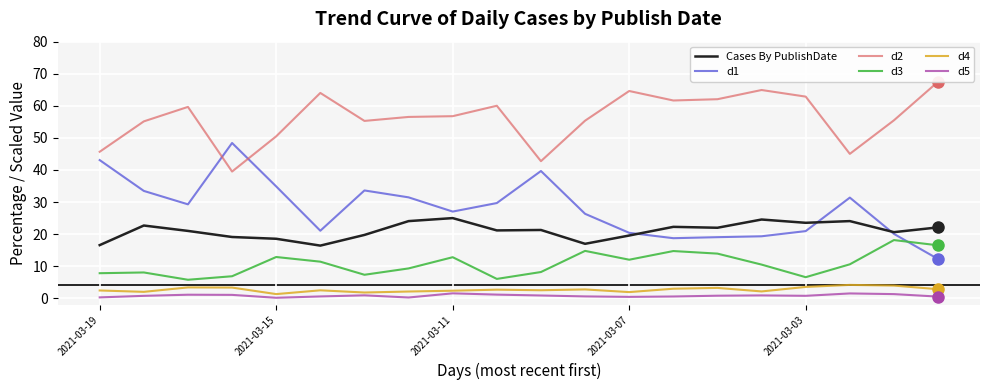

Which series has the largest total across all categories?

d2